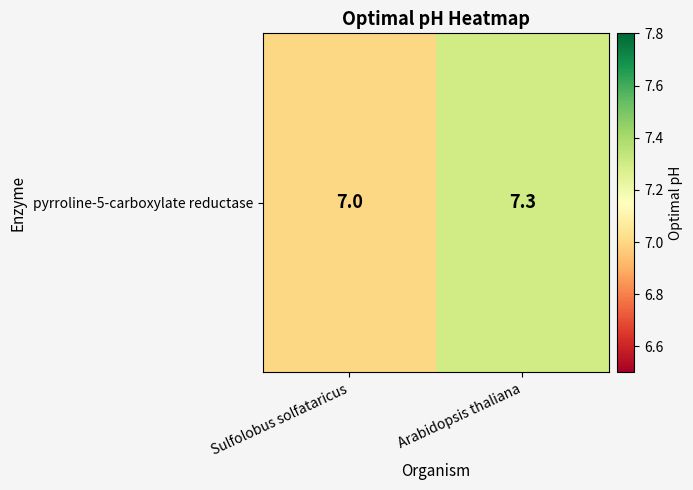

The chart shows a value of 7.0 at Sulfolobus solfataricus. True or false?

True